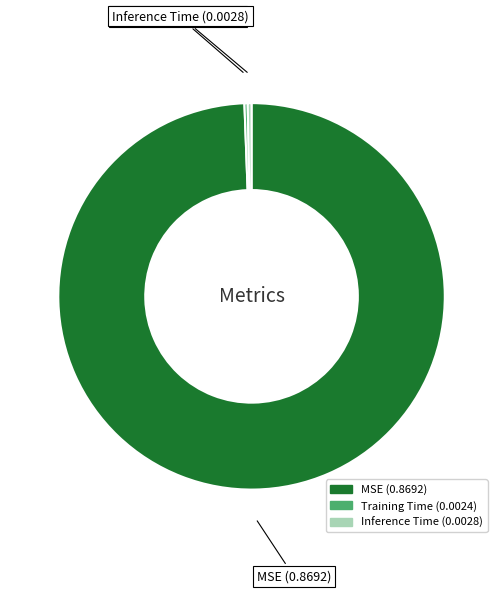

Which slice is the largest?

MSE